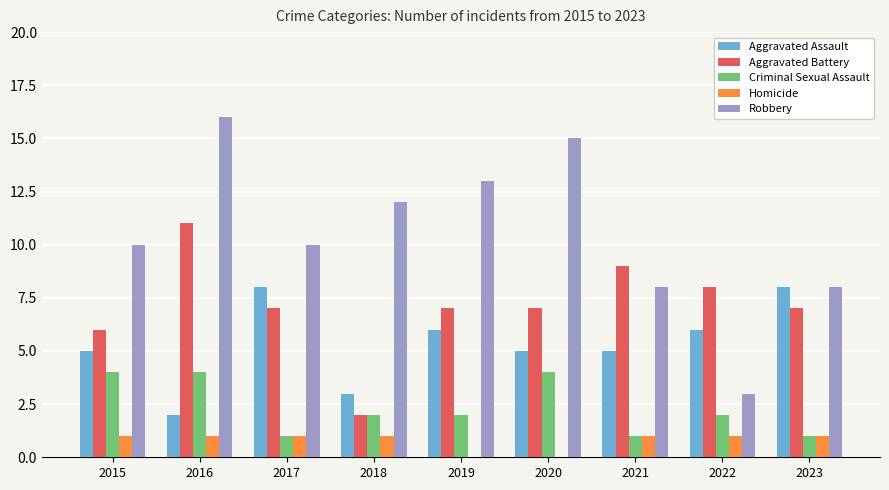

Reading left to right, transcribe all the data shown in this chart.

Aggravated Assault: 5	2	8	3	6	5	5	6	8
Aggravated Battery: 6	11	7	2	7	7	9	8	7
Criminal Sexual Assault: 4	4	1	2	2	4	1	2	1
Homicide: 1	1	1	1	0	0	1	1	1
Robbery: 10	16	10	12	13	15	8	3	8